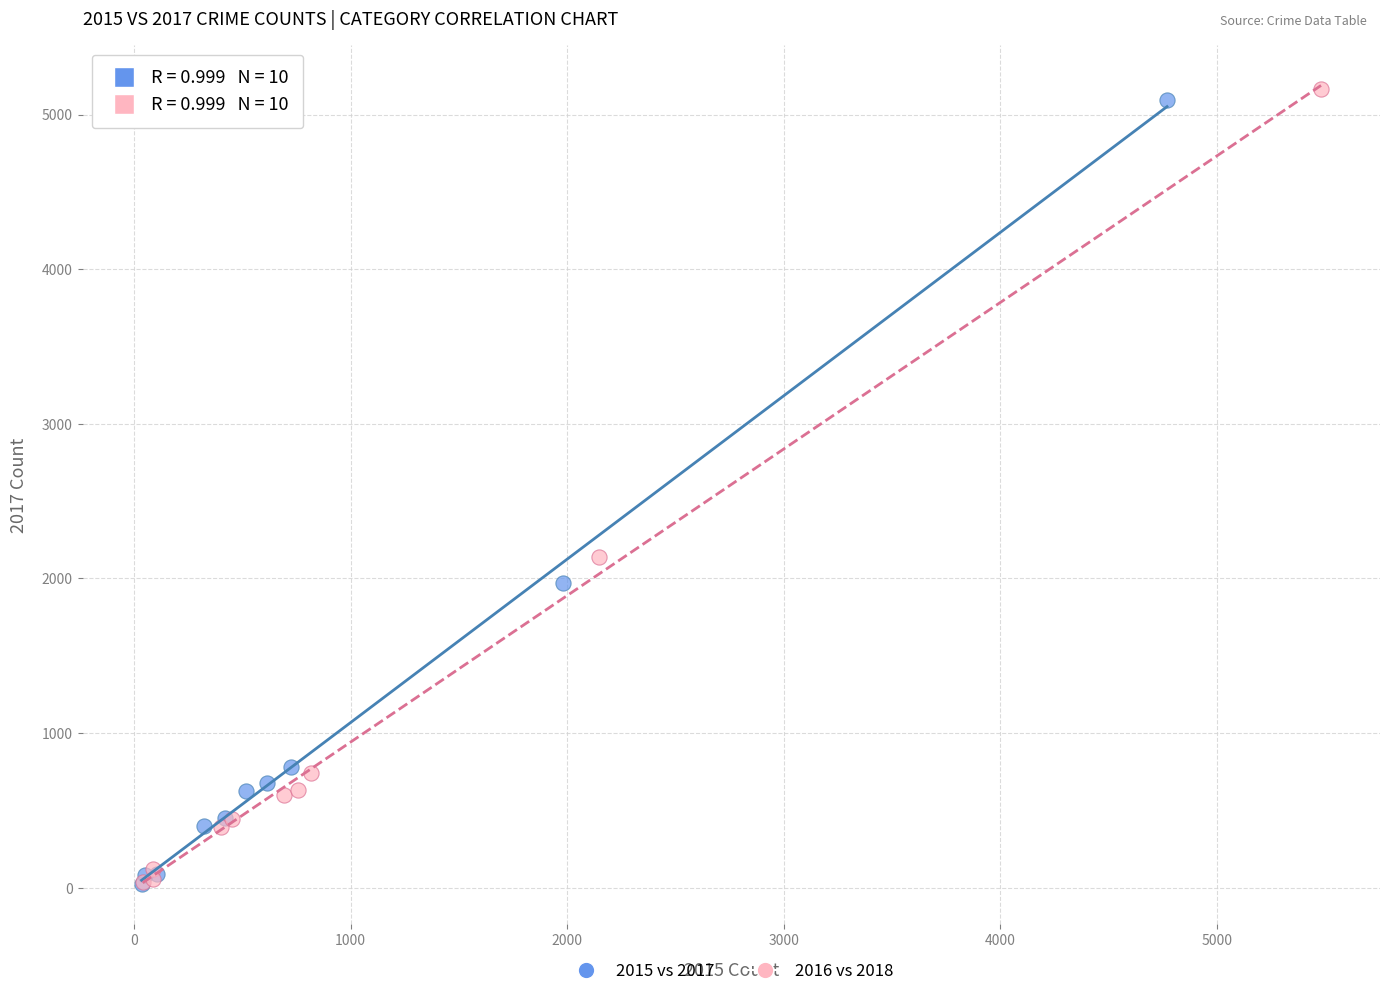

Which series has the widest spread of Y values?

2016 vs 2018